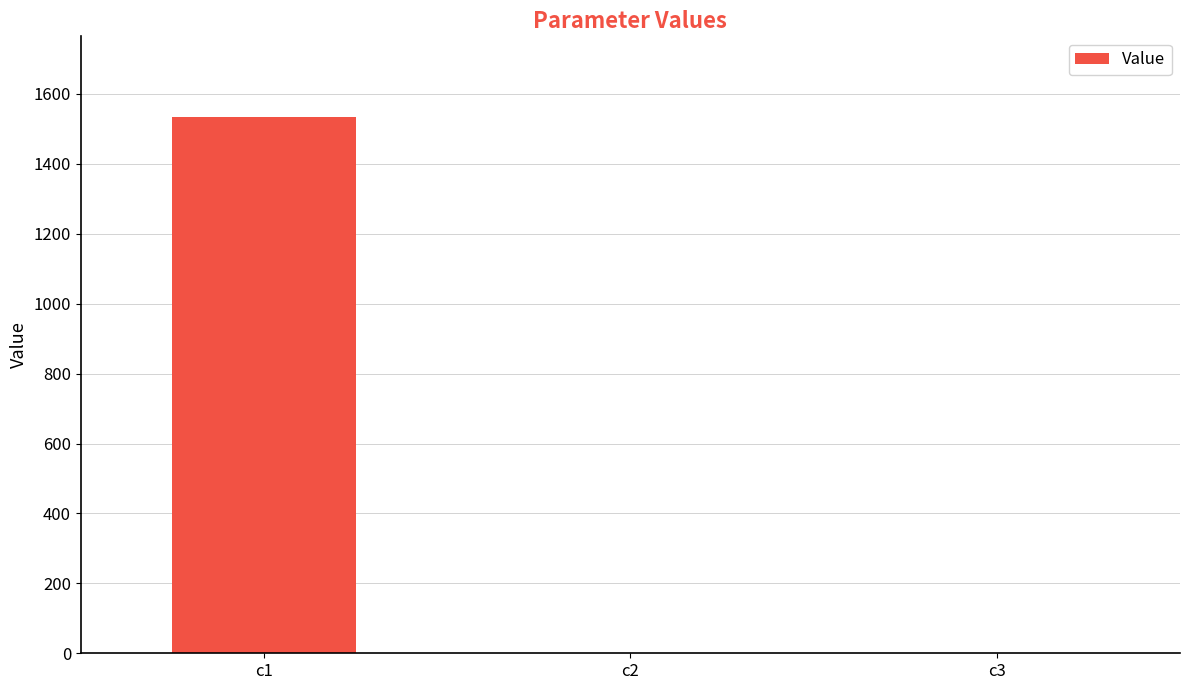

Is it true that the value at c2 is 0.0?

True